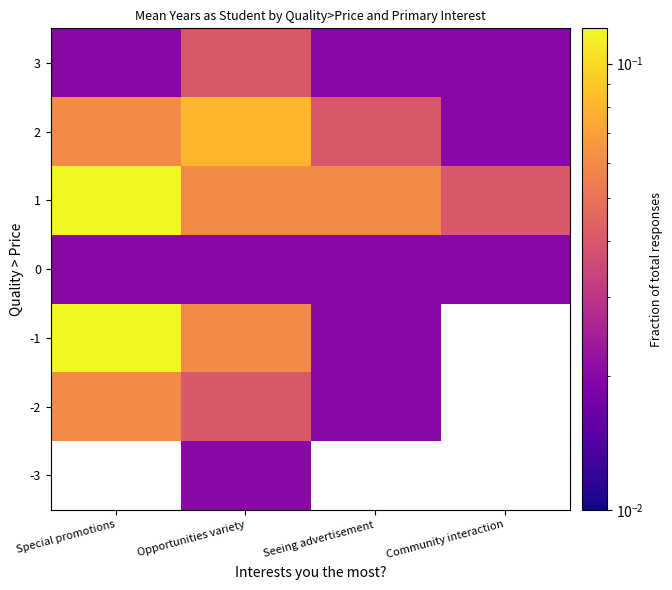

Which category has the highest value in the 1 series?

Special promotions